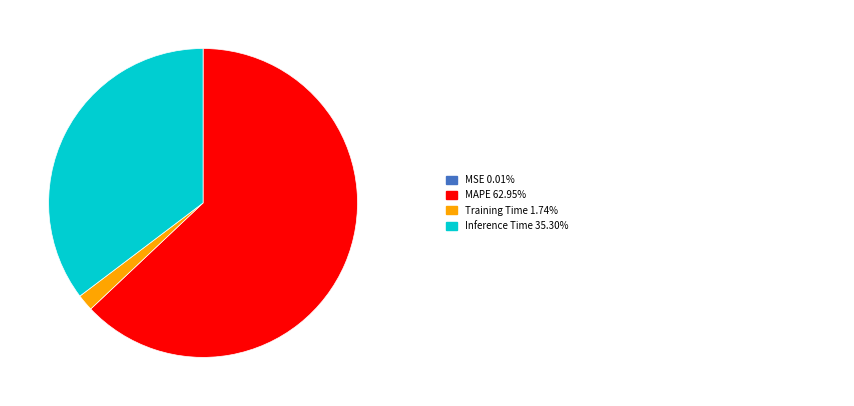

Is there any slice that represents more than half of the pie?

Yes